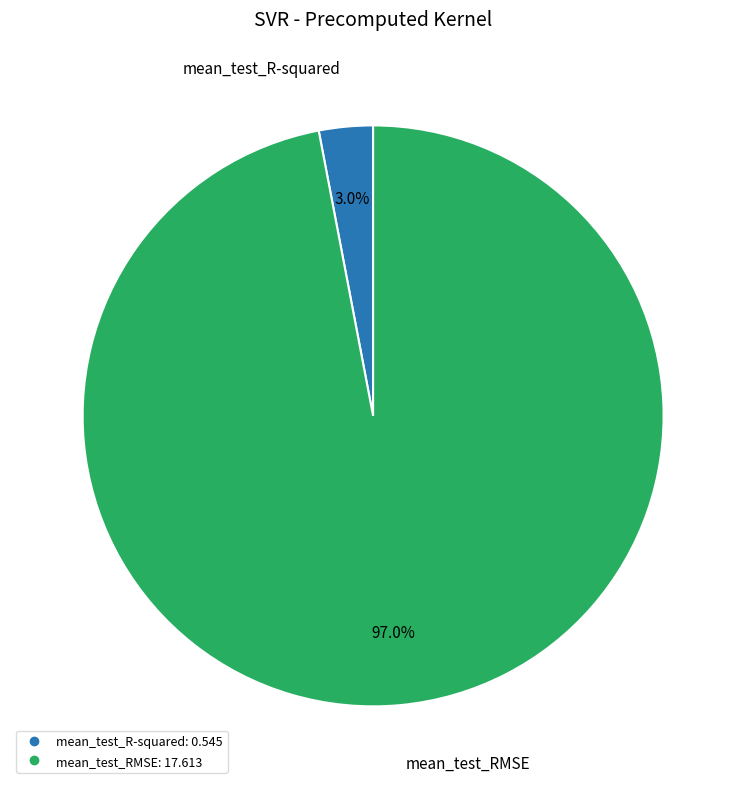

Between mean_test_RMSE and mean_test_R-squared, which is larger?

mean_test_RMSE